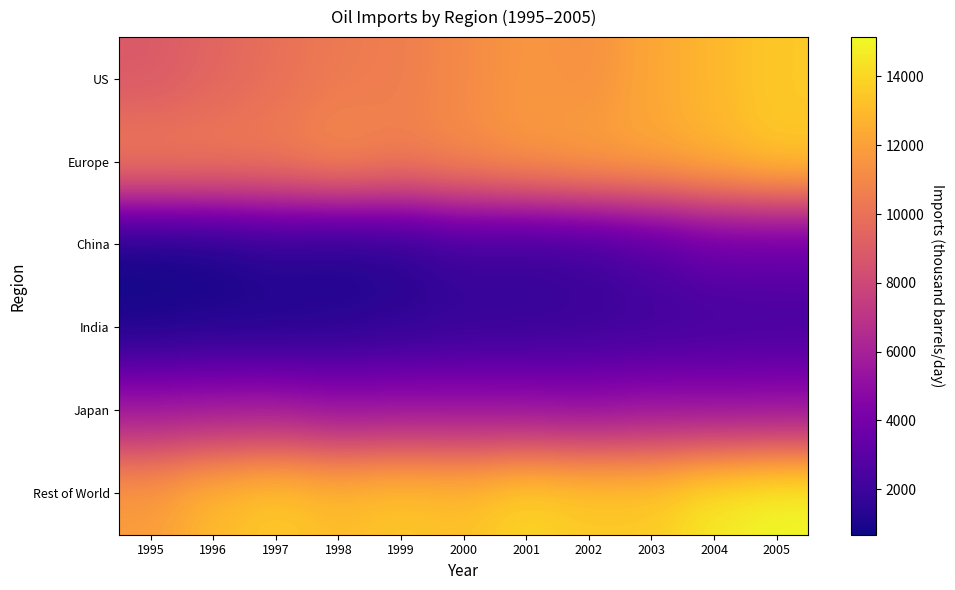

At which category does the chart reach its minimum across all series?

1995